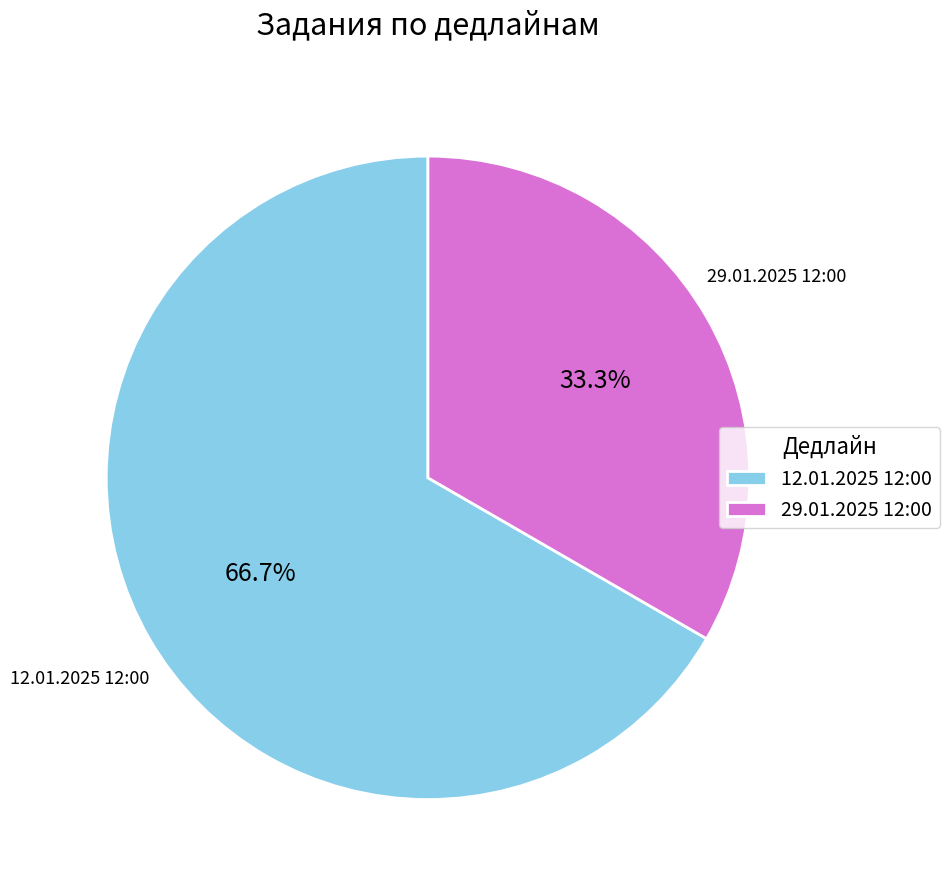

How many slices are in this pie chart?

2